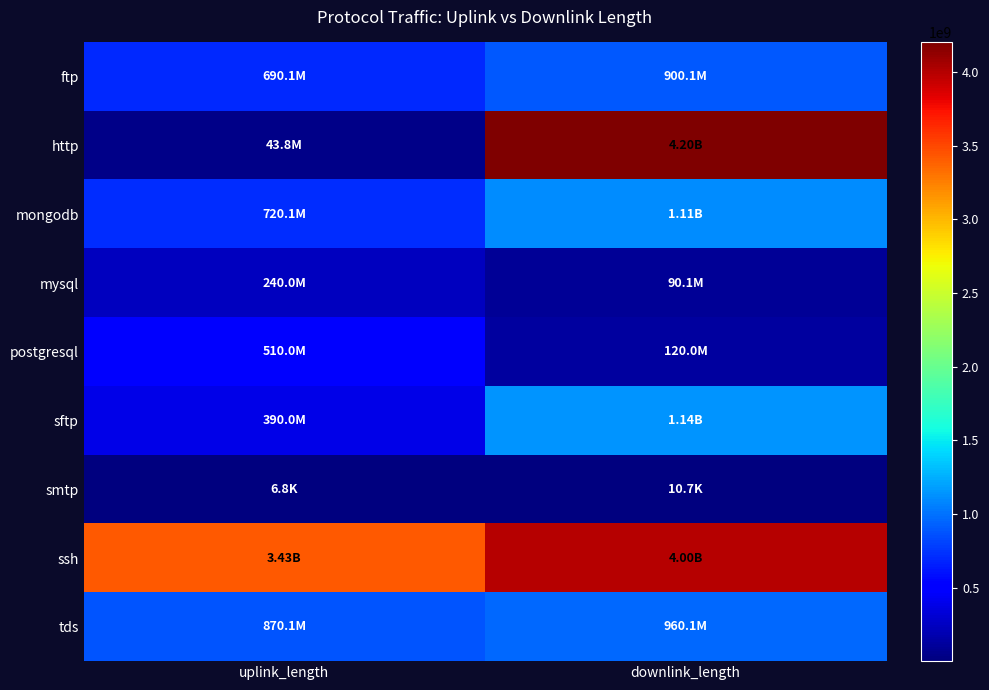

Reading left to right, transcribe all the data shown in this chart.

ftp: uplink_length=690075433	downlink_length=900075123
http: uplink_length=43821316	downlink_length=4202005892
mongodb: uplink_length=720064428	downlink_length=1110074755
mysql: uplink_length=240036037	downlink_length=90063176
postgresql: uplink_length=510034236	downlink_length=120039112
sftp: uplink_length=390042347	downlink_length=1140043526
smtp: uplink_length=6840	downlink_length=10738
ssh: uplink_length=3430354924	downlink_length=4000393455
tds: uplink_length=870109100	downlink_length=960112782